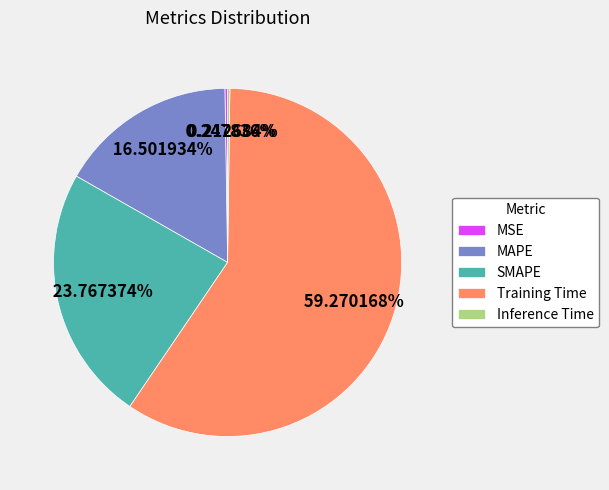

To the nearest percent, what is the difference between the largest and smallest slice percentages?

59%